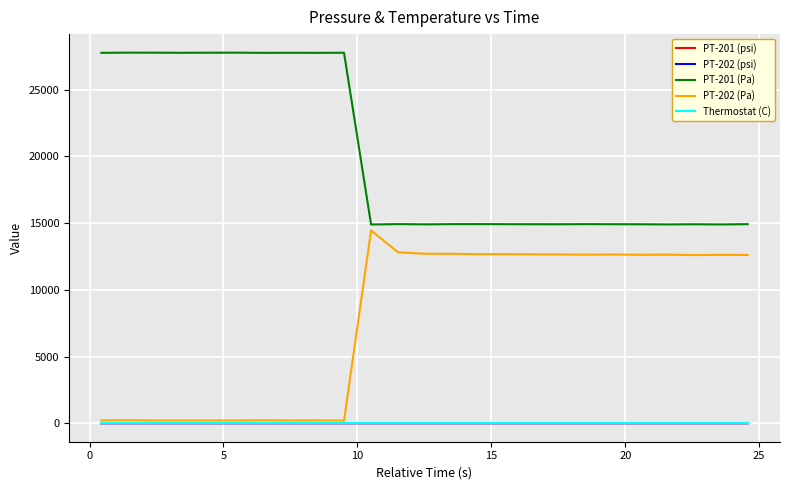

Which series has the largest total across all categories?

PT-201 (Pa)